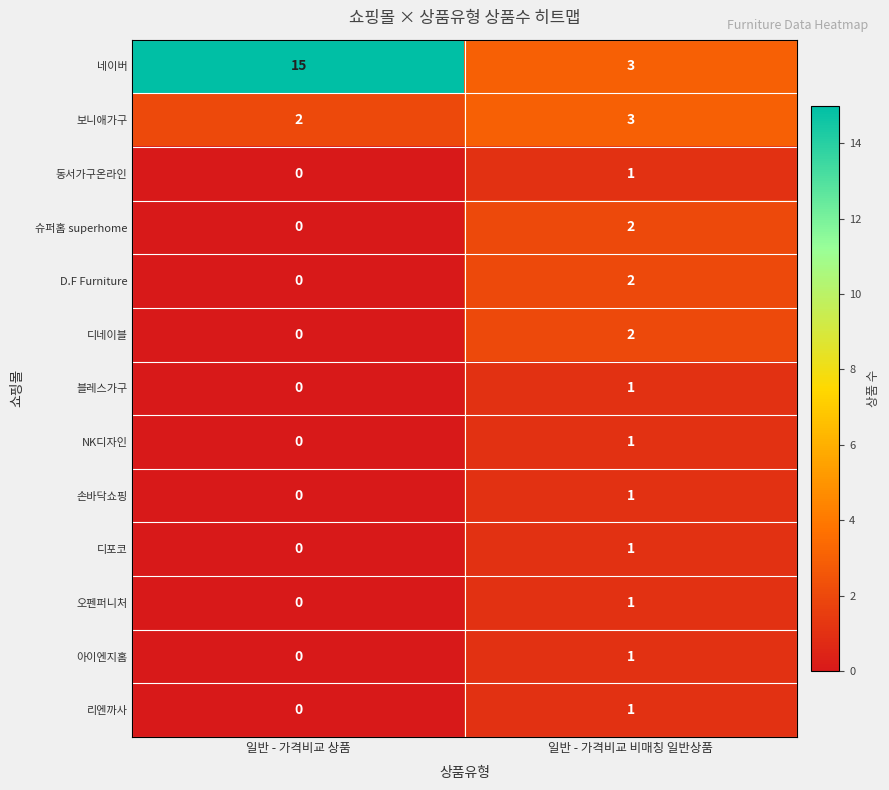

What is the maximum value shown in the chart?

15